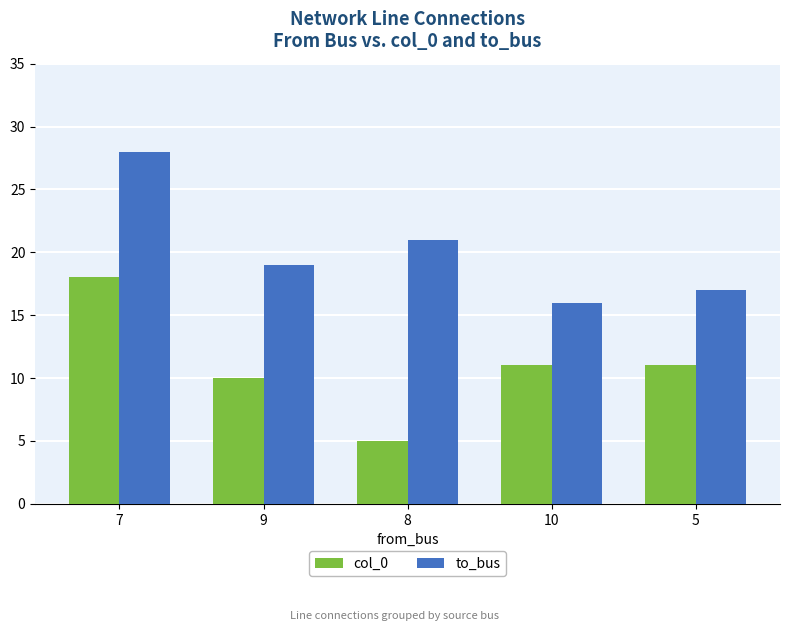

Is it true that col_0 equals 10 at 9?

True